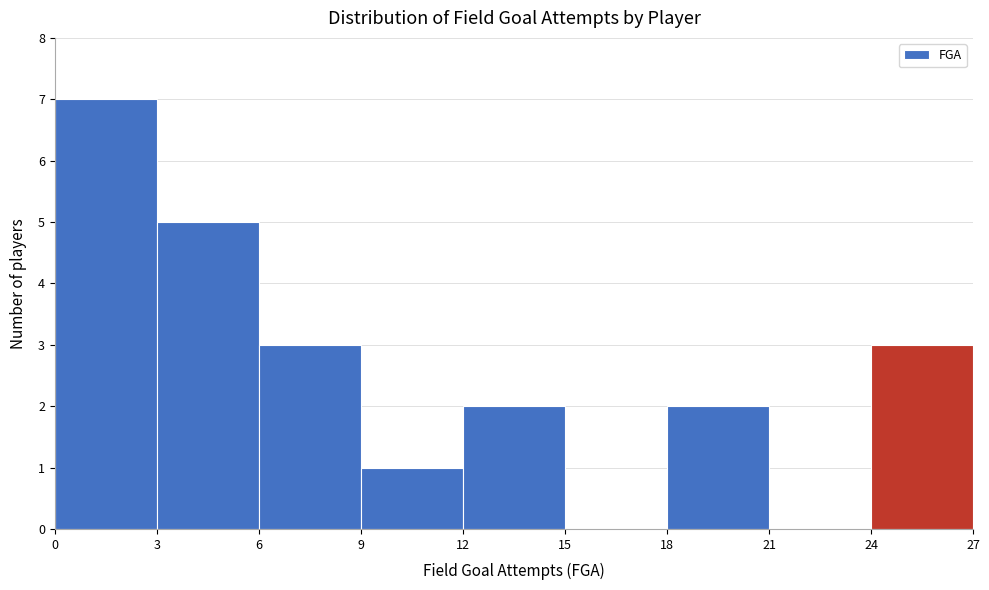

Reading left to right, list every bar in this chart as the range it spans on the x-axis followed by its height. The values are not printed on the chart, so give them approximately, as read against the axis.

0 to 3: 7
3 to 6: 5
6 to 9: 3
9 to 12: 1
12 to 15: 2
15 to 18: 0
18 to 21: 2
21 to 24: 0
24 to 27: 3